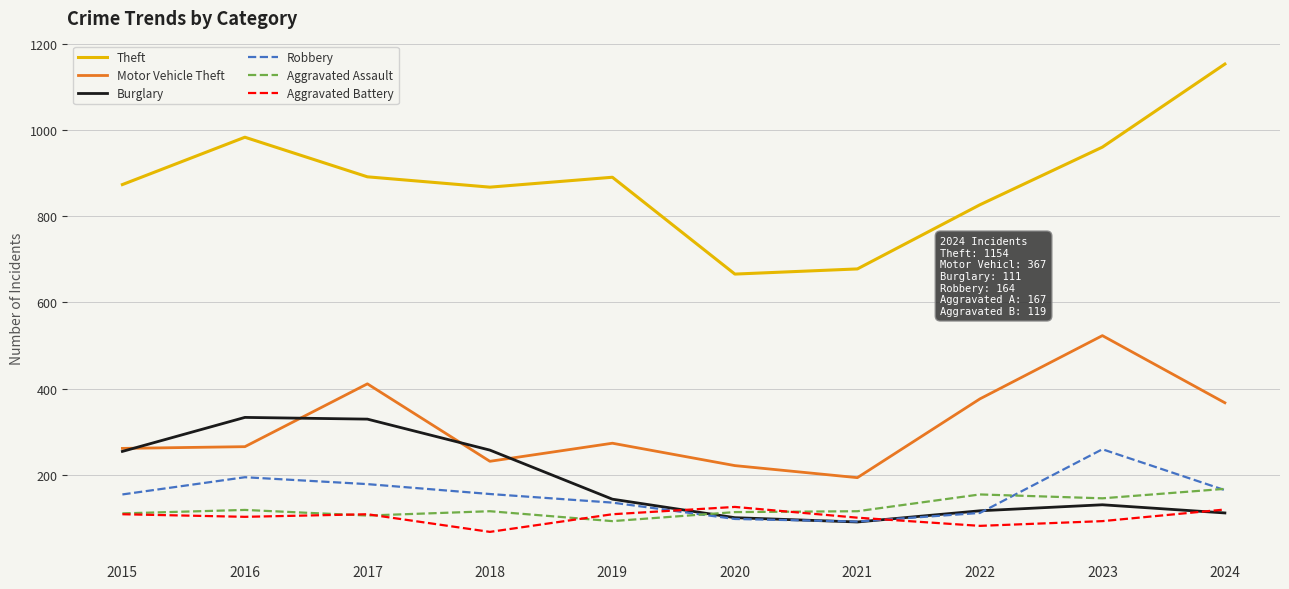

Which category has the highest value across all series?

2024